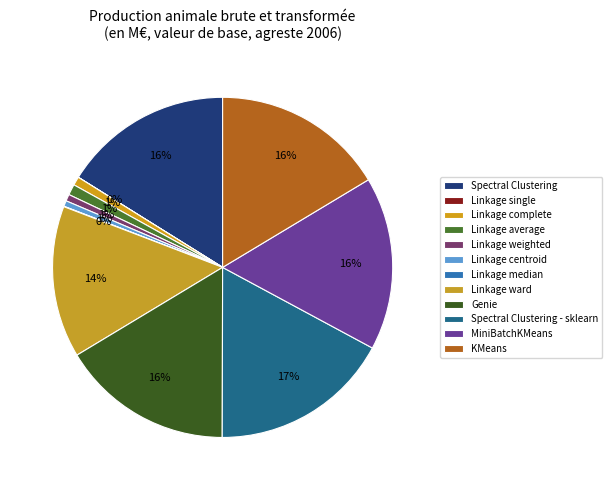

Is the sum of Linkage complete and Linkage ward greater than half?

No